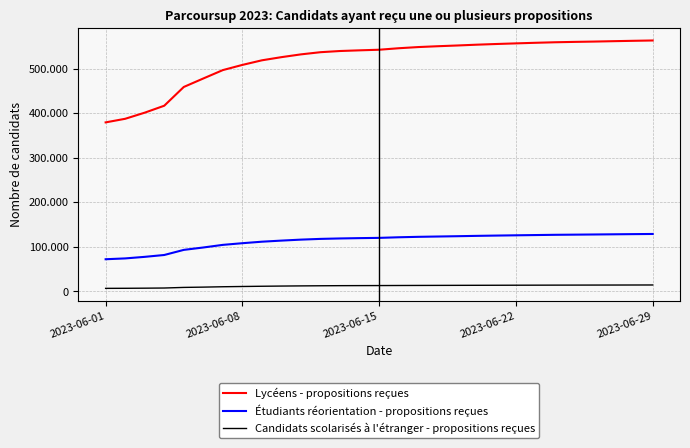

Which series has the largest total across all categories?

Lycéens - propositions reçues